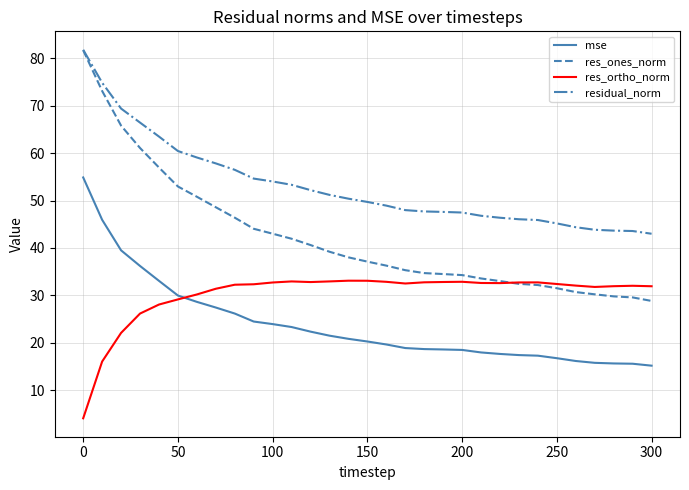

What are all the series names shown in the legend?

mse, res_ones_norm, res_ortho_norm, residual_norm